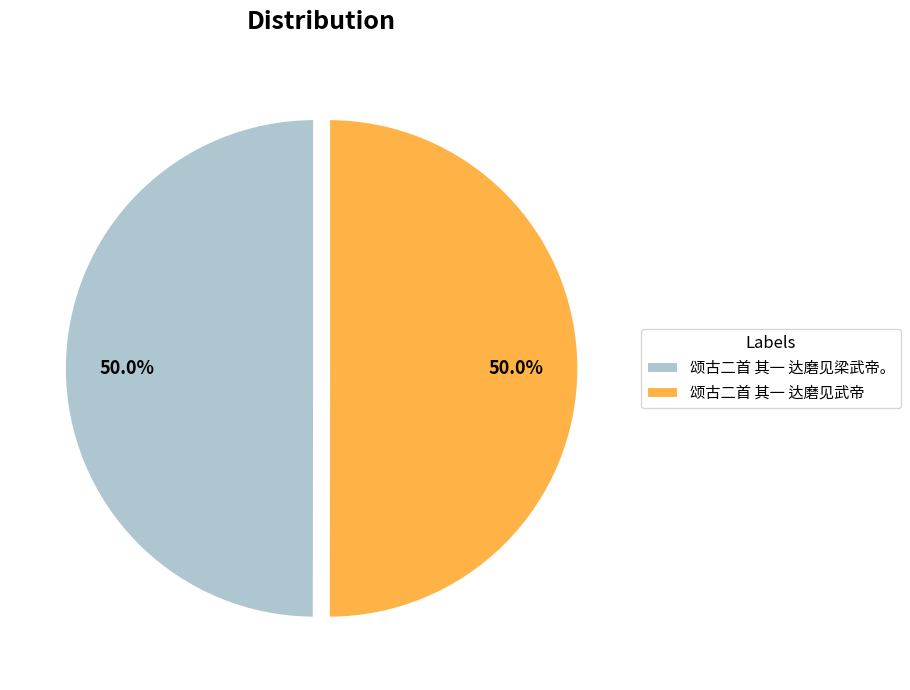

What percentage is NOT represented by 颂古二首 其一 达磨见武帝?

50.0%